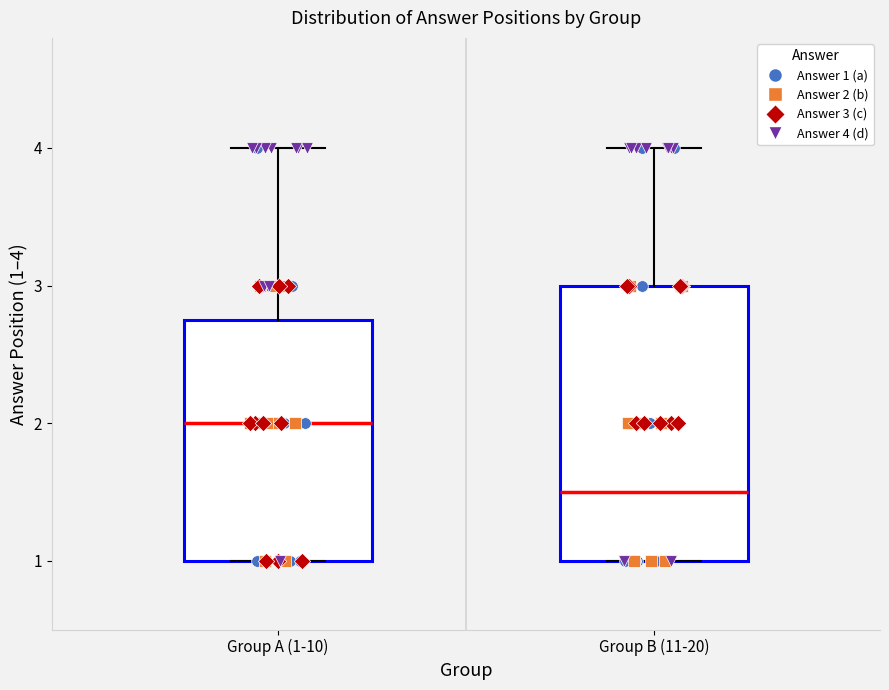

Where does the median line of the box for Group B (11-20) sit on the y-axis? The values are not printed on the chart, so give them approximately, as read against the axis.

1.5